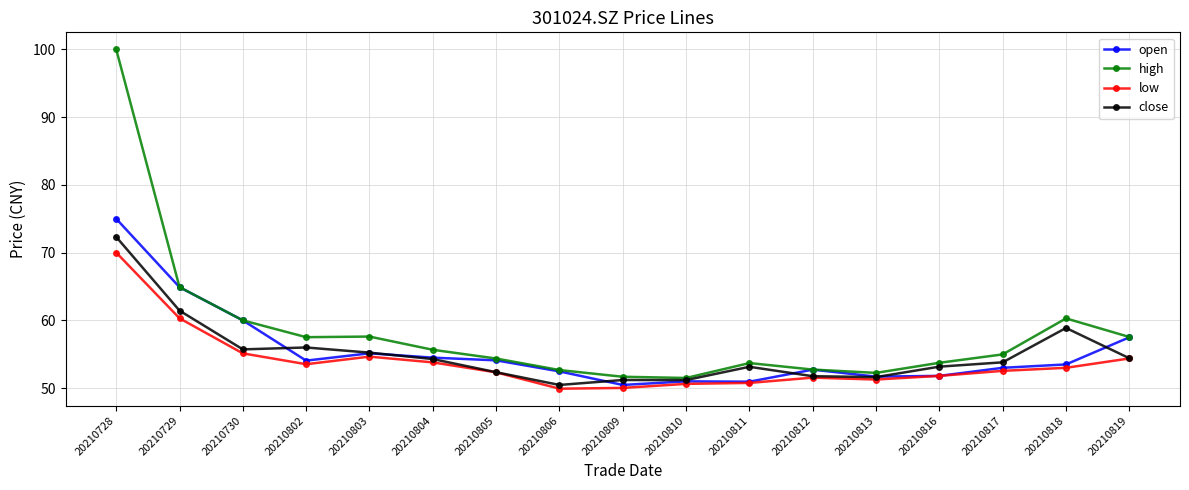

The value of close at 20210813 is 51.6. True or false?

True